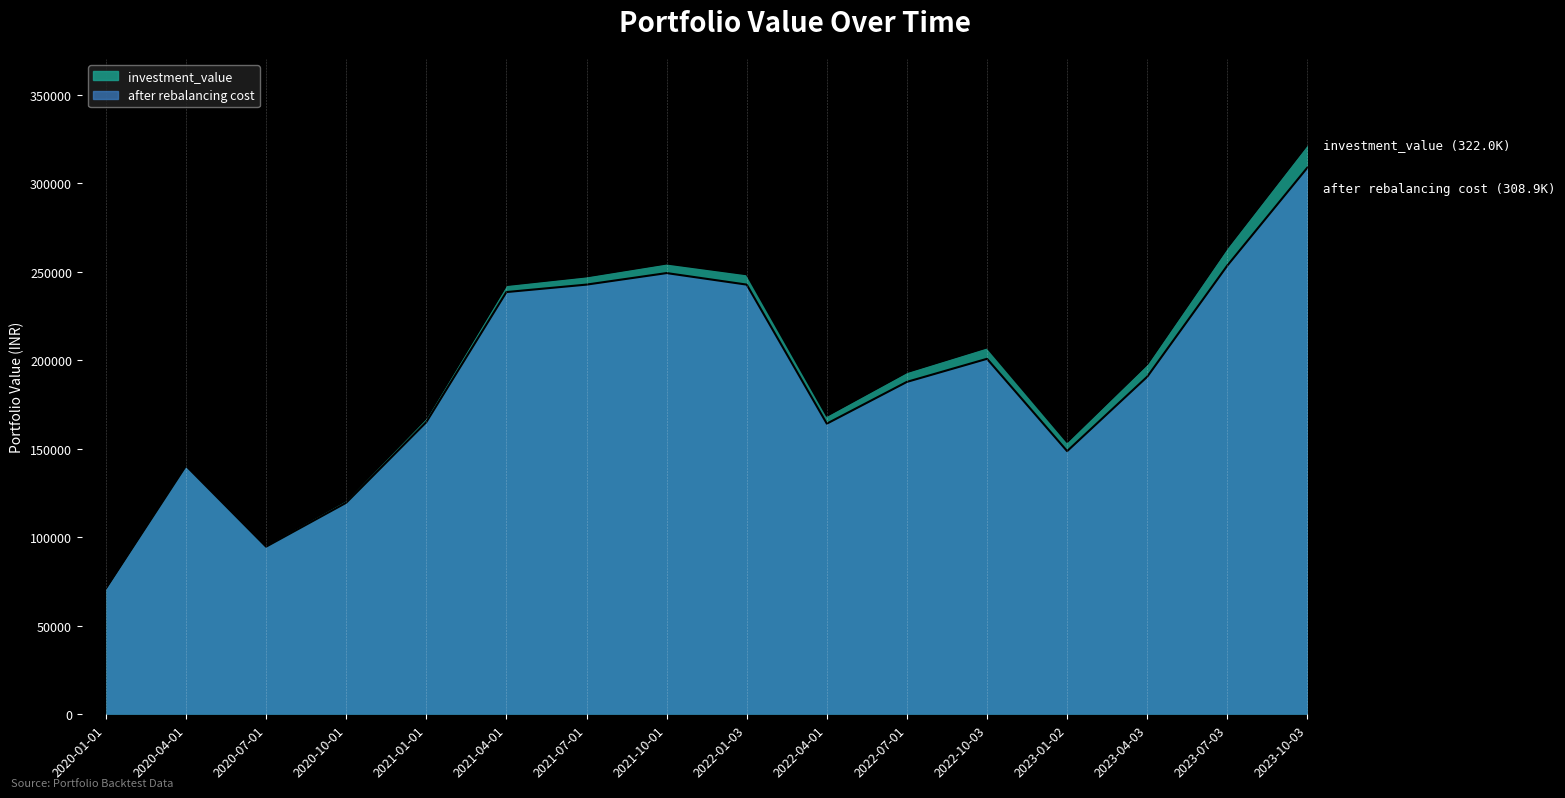

What is the value of the investment_value point at the 7th from the left?

247435.1